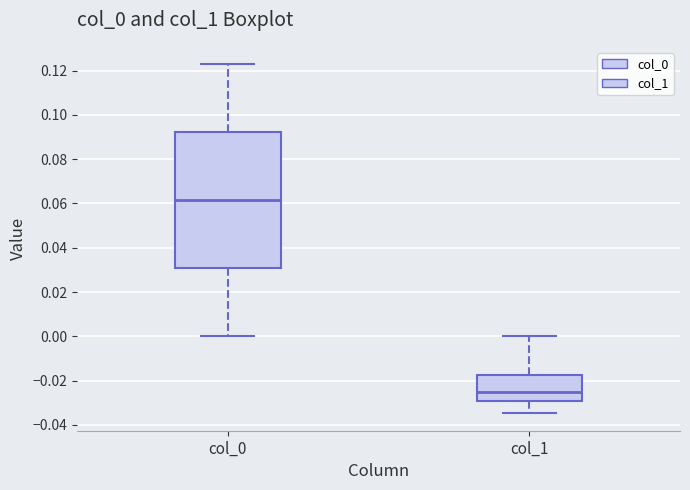

Which box has the highest median line?

col_0